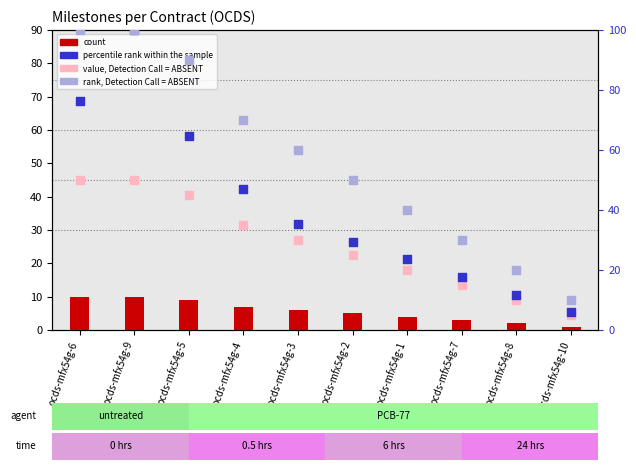

At how many categories does at least one series exceed 83?

3